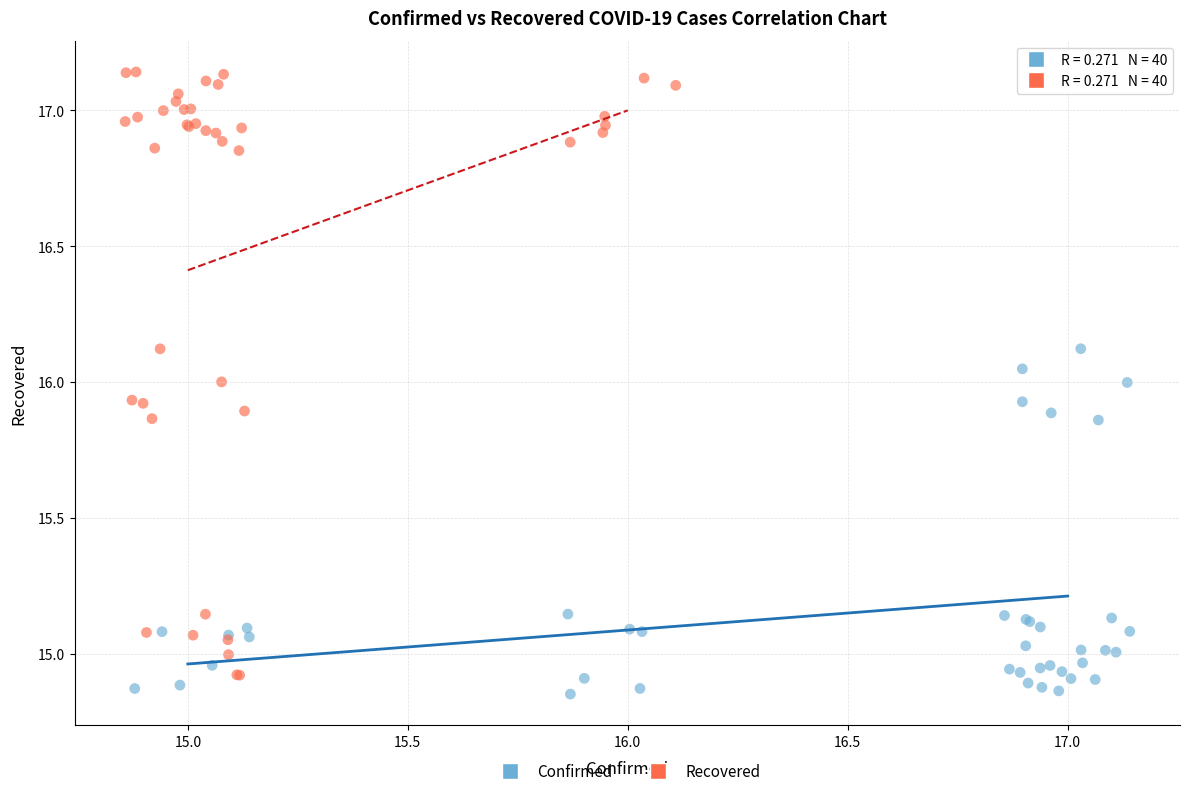

Which series has the widest spread of Y values?

Recovered